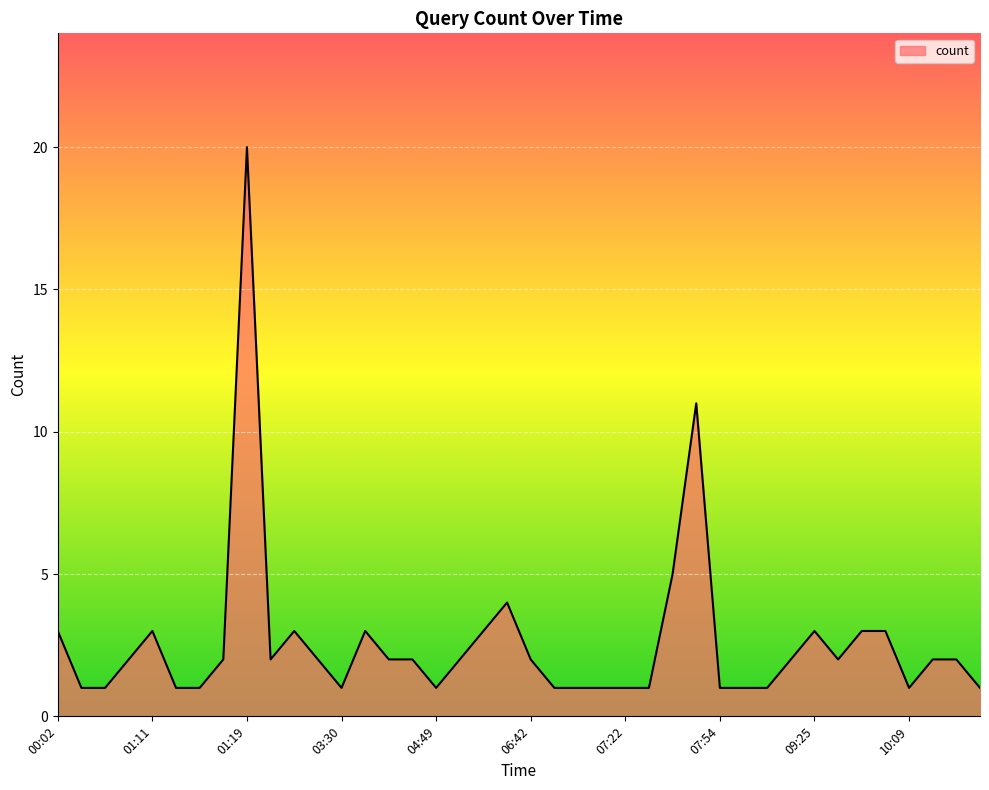

What is the difference between the maximum and minimum values?

19